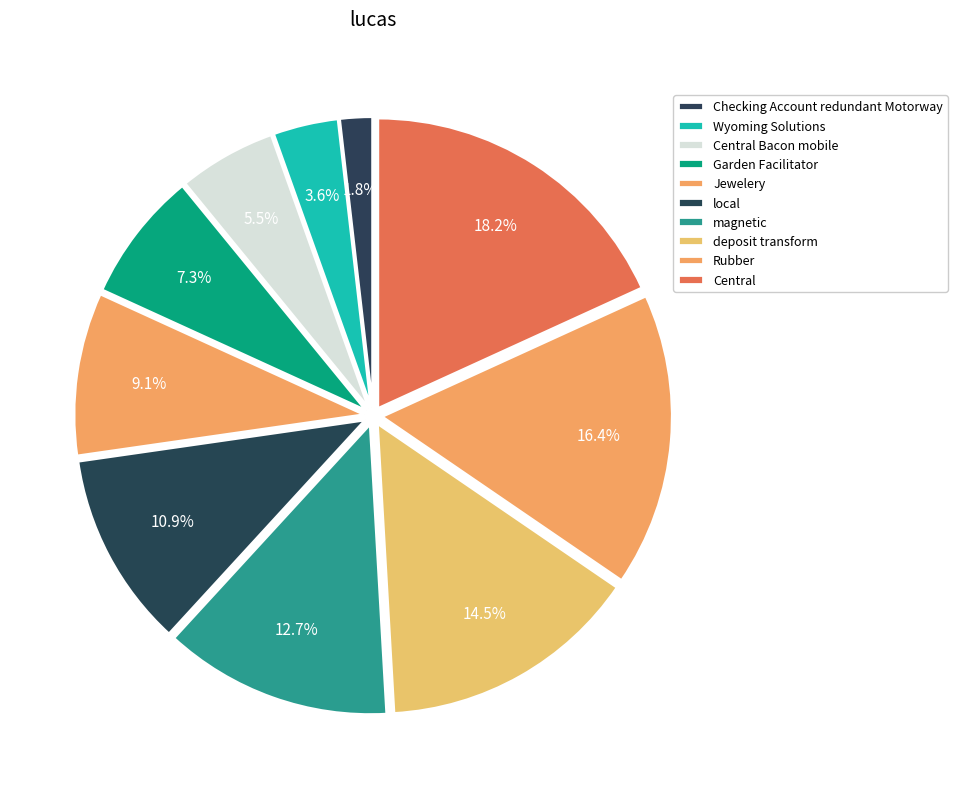

The Central slice represents 18% of the pie. True or false?

True